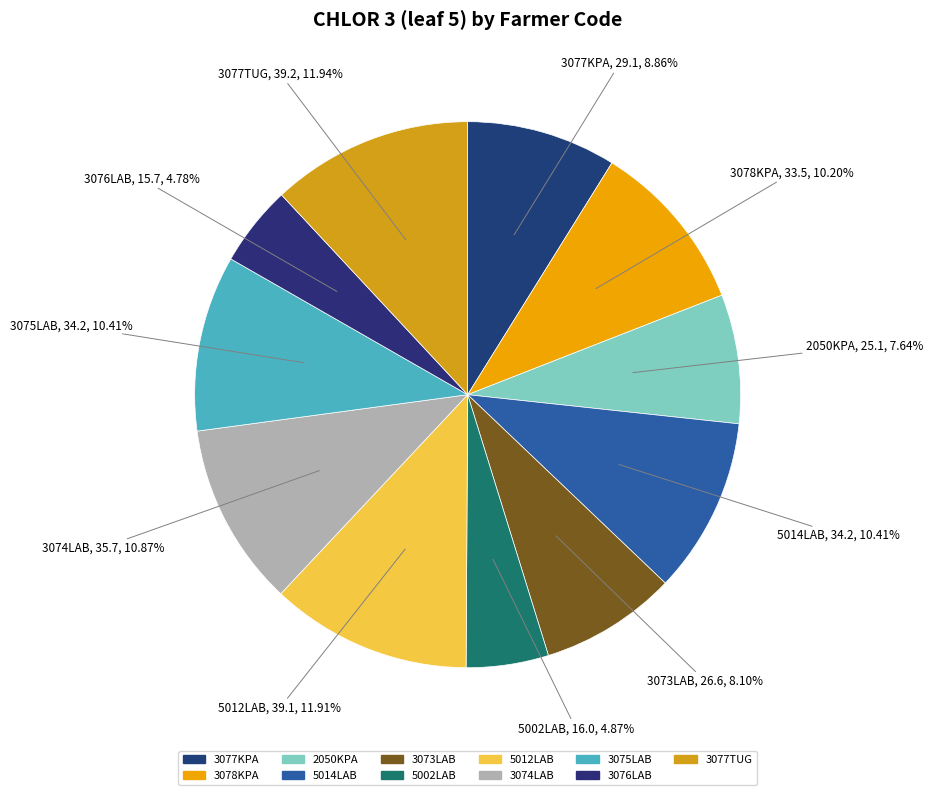

What is the smallest slice in the pie chart?

3076LAB